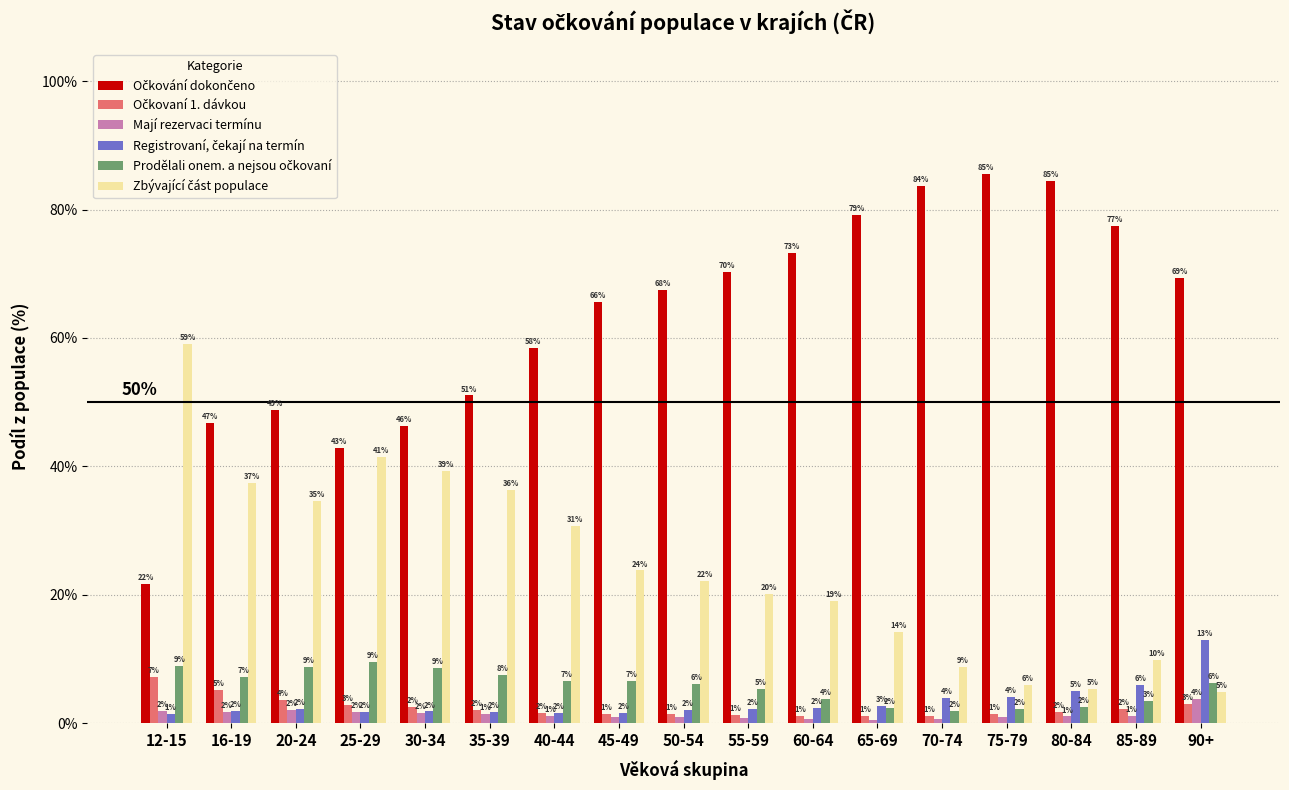

At which label does Mají rezervaci termínu reach its peak?

90+